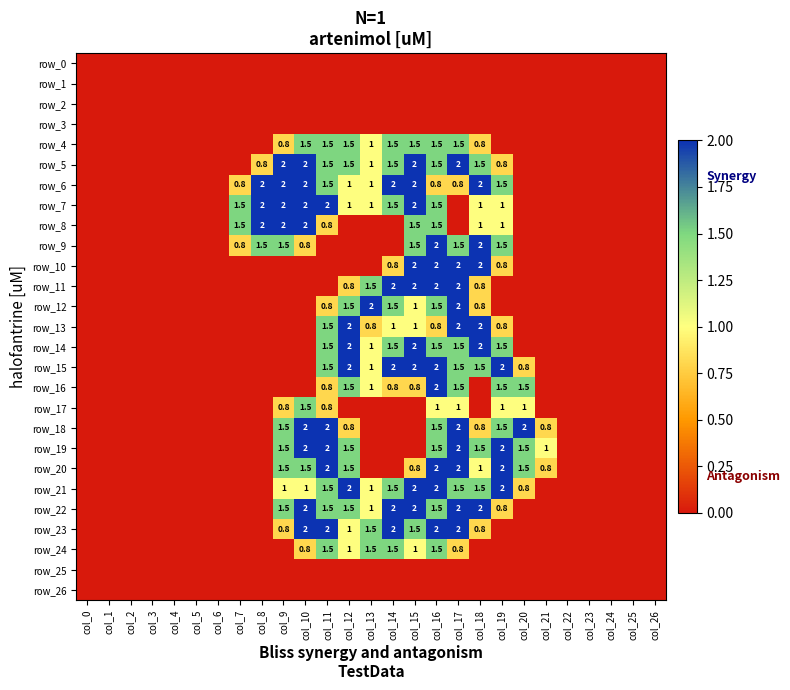

Which series has the largest total across all categories?

row_6